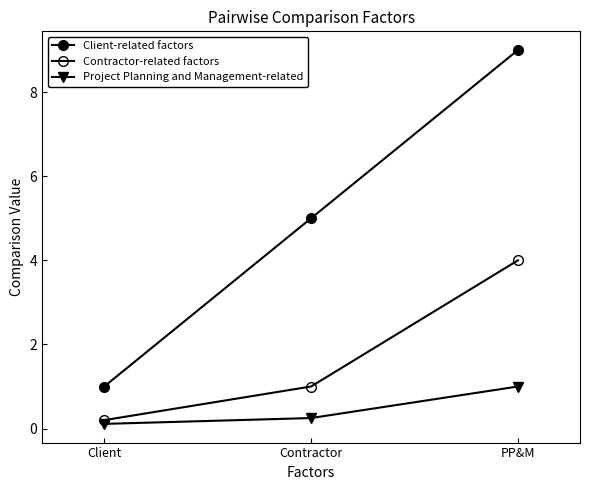

Which category has the lowest value across all series?

Client